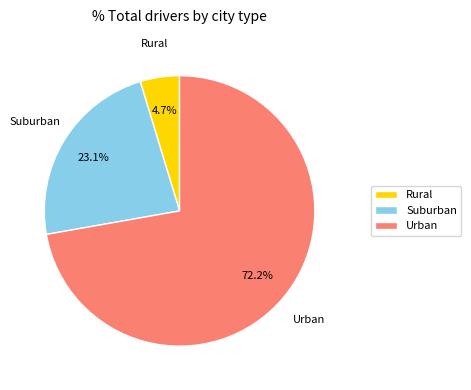

How many slices are in this pie chart?

3